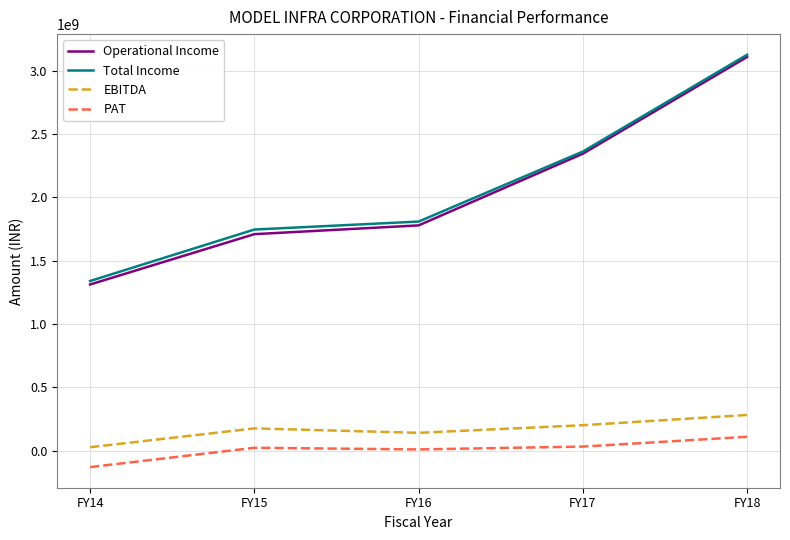

At which label does EBITDA reach its minimum?

FY14